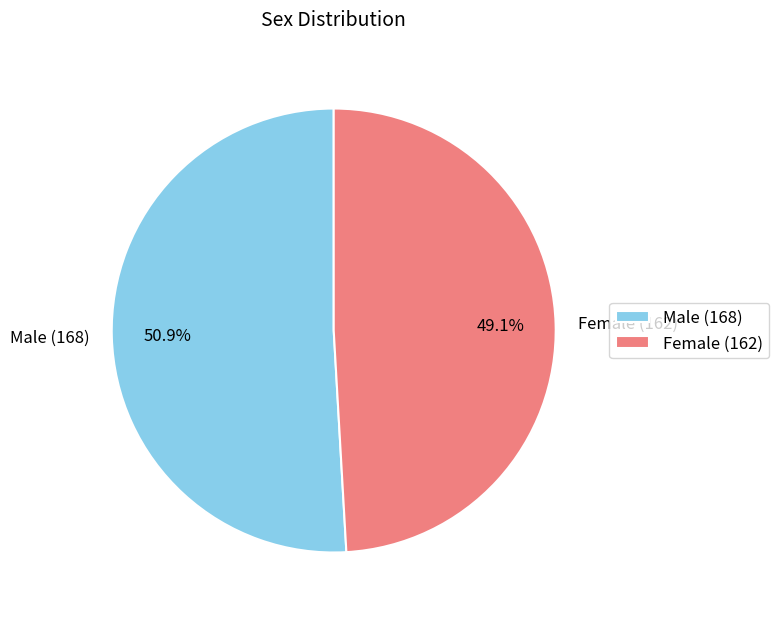

What is the smallest slice in the pie chart?

Female